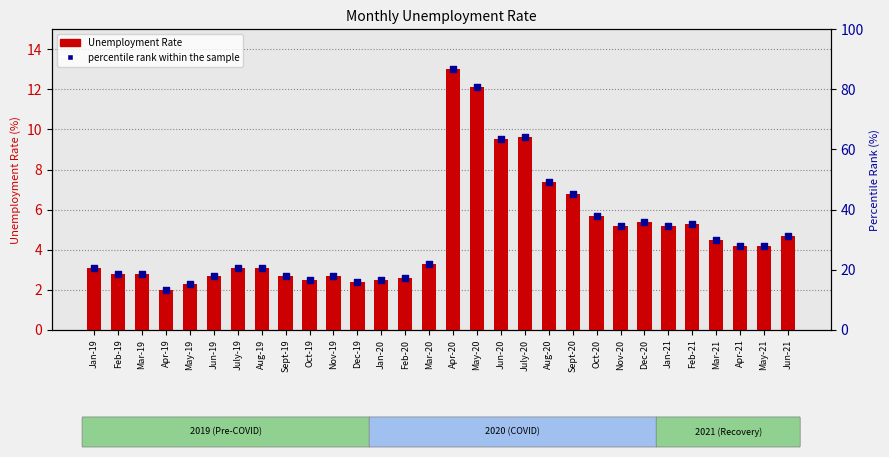

Which series contains the lowest Y value?

Unemployment Rate